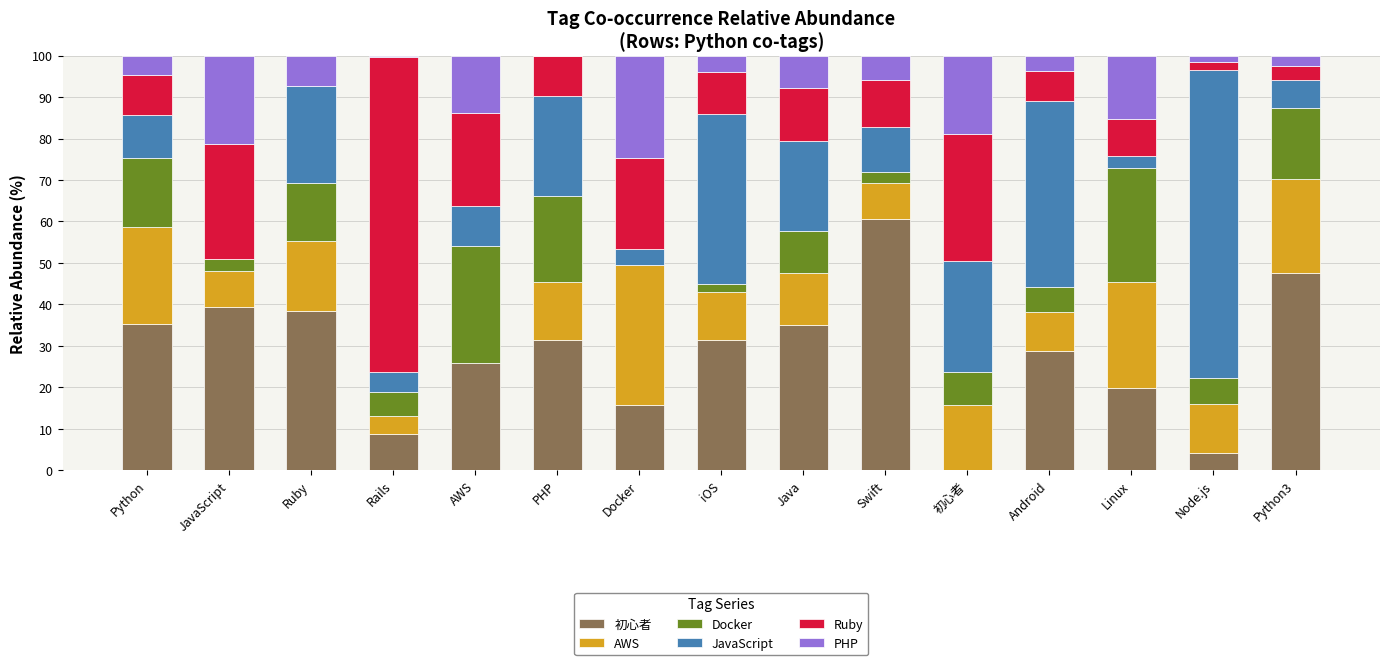

How many values in 初心者 are above zero?

14